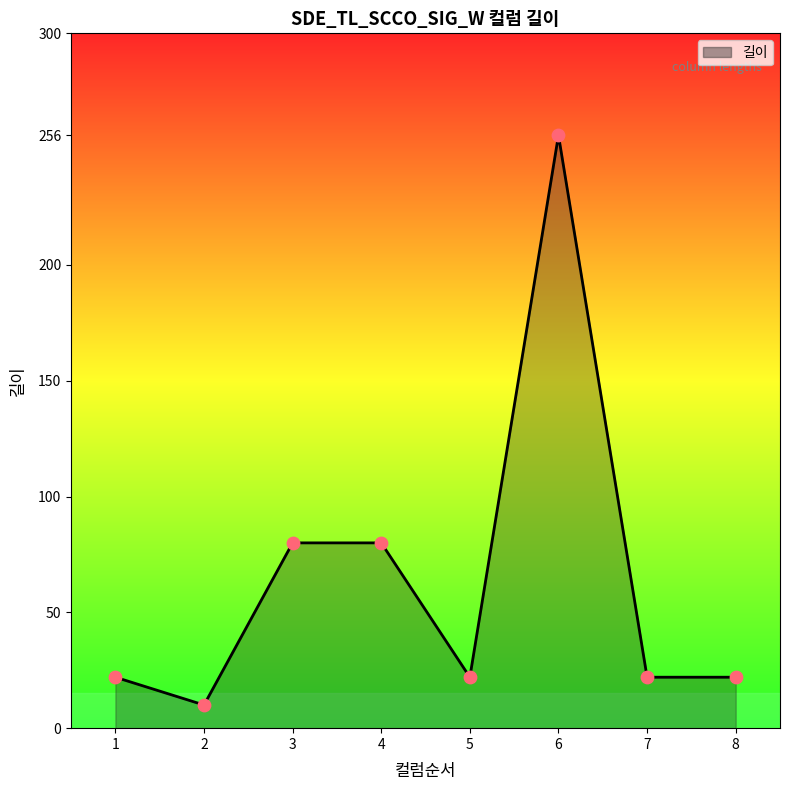

What is the change in value from 3 to 8?

-58